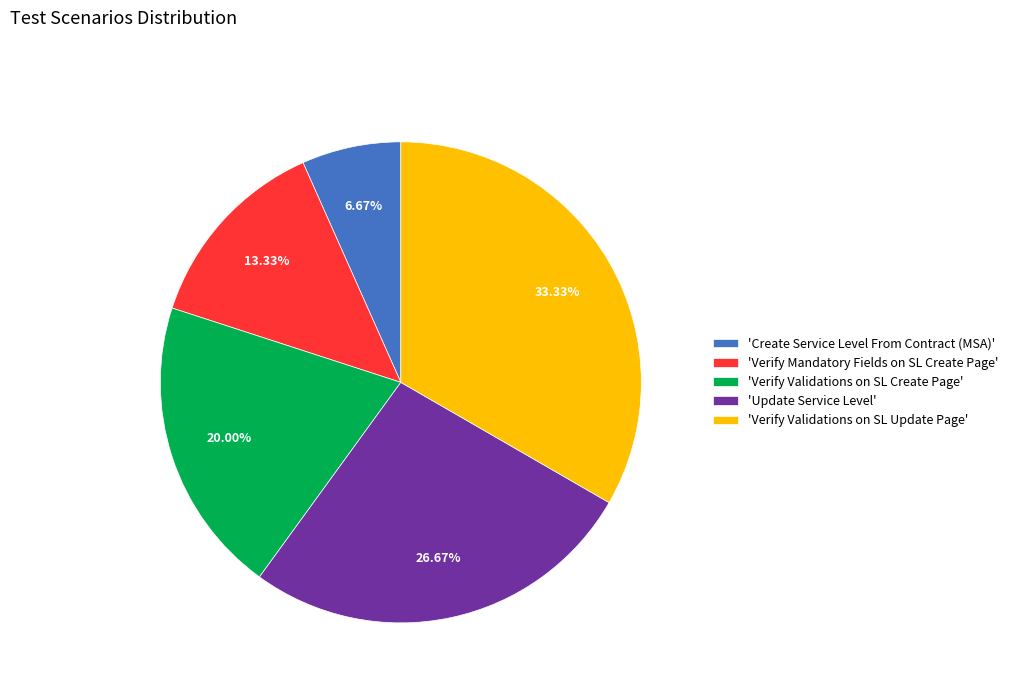

Which has a higher value, 'Verify Validations on SL Create Page' or 'Verify Mandatory Fields on SL Create Page'?

'Verify Validations on SL Create Page'